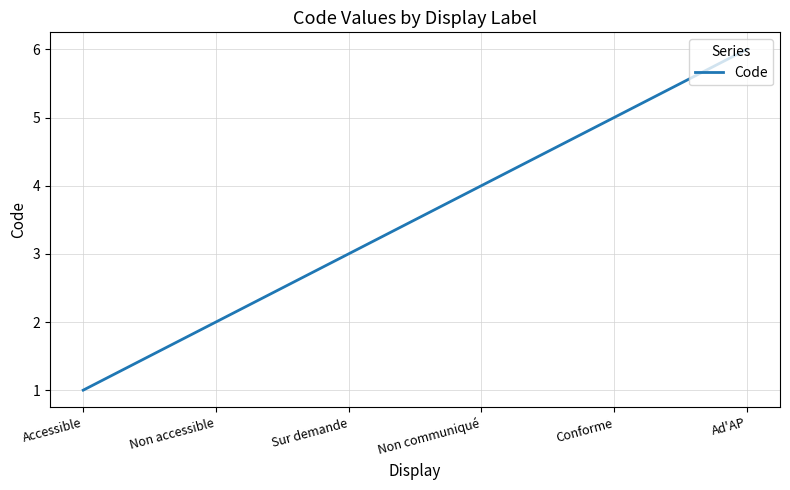

What is the difference between the second highest and second lowest values?

3